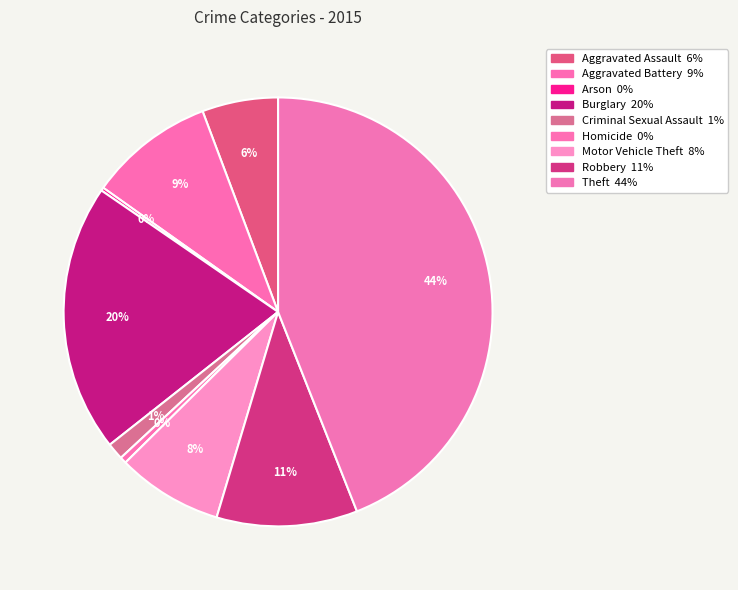

Is there a majority slice in this chart?

No